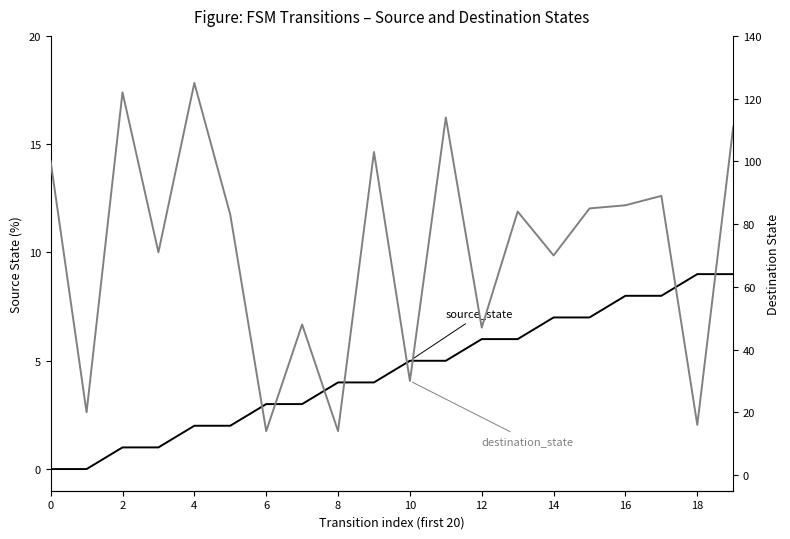

At 19, list the series in order from smallest to largest.

source_state, destination_state